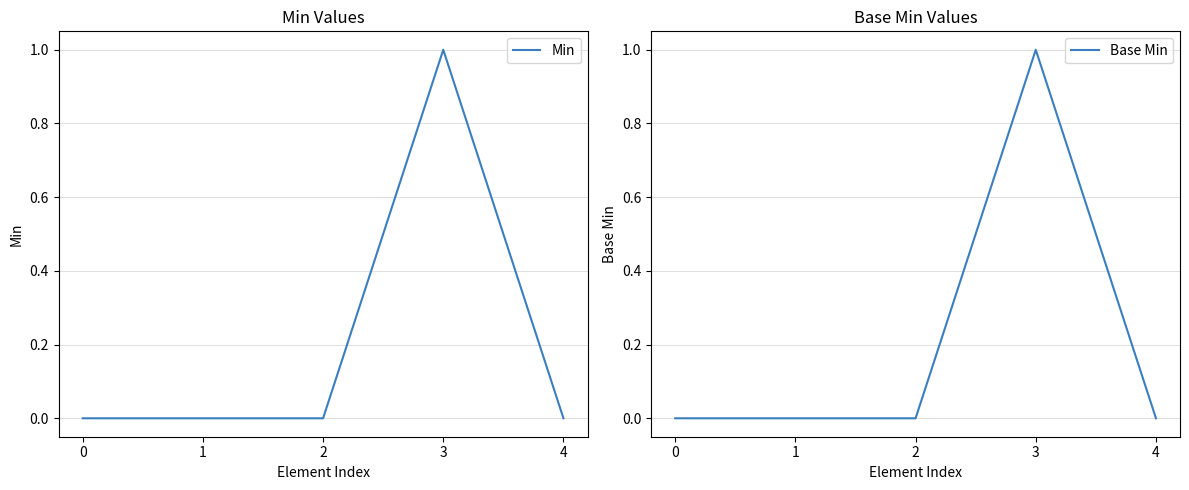

True or false: Min has more than 1 points higher than both neighbors.

False